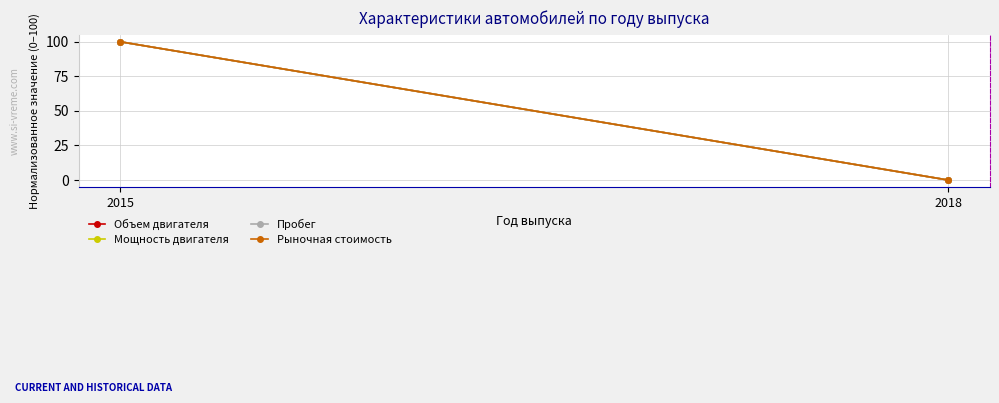

What is the sum of the Рыночная стоимость values at 2018 and 2015?

100.0